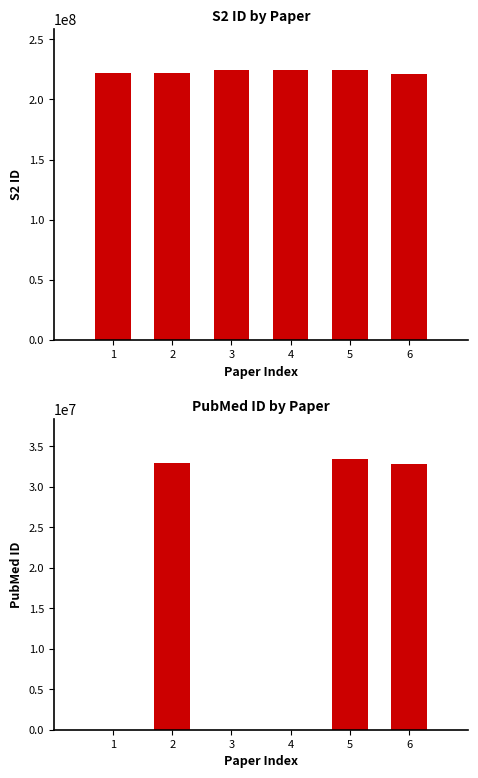

How many positive values does the pubmed_id series have?

3